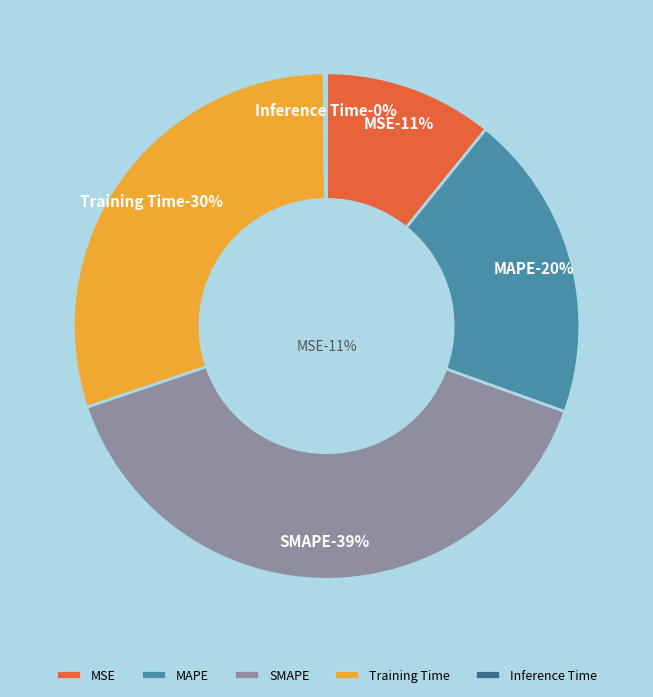

Is it true that MSE is 23% of the pie?

False